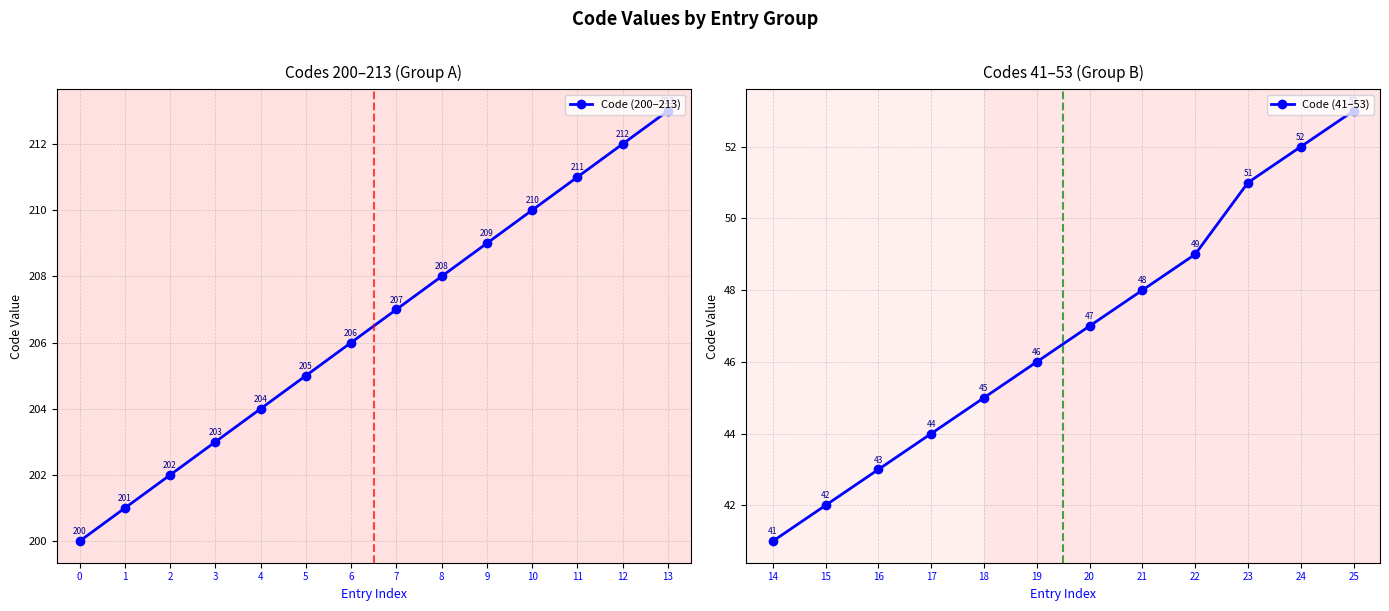

Where is the data nearest to the value 127?

200